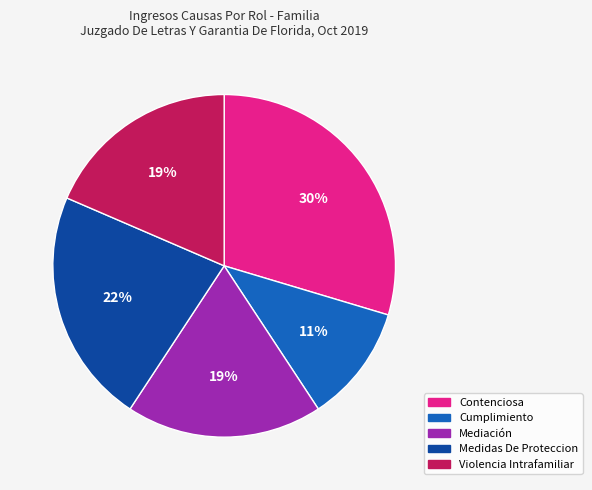

Does Cumplimiento represent more than half of the total?

No